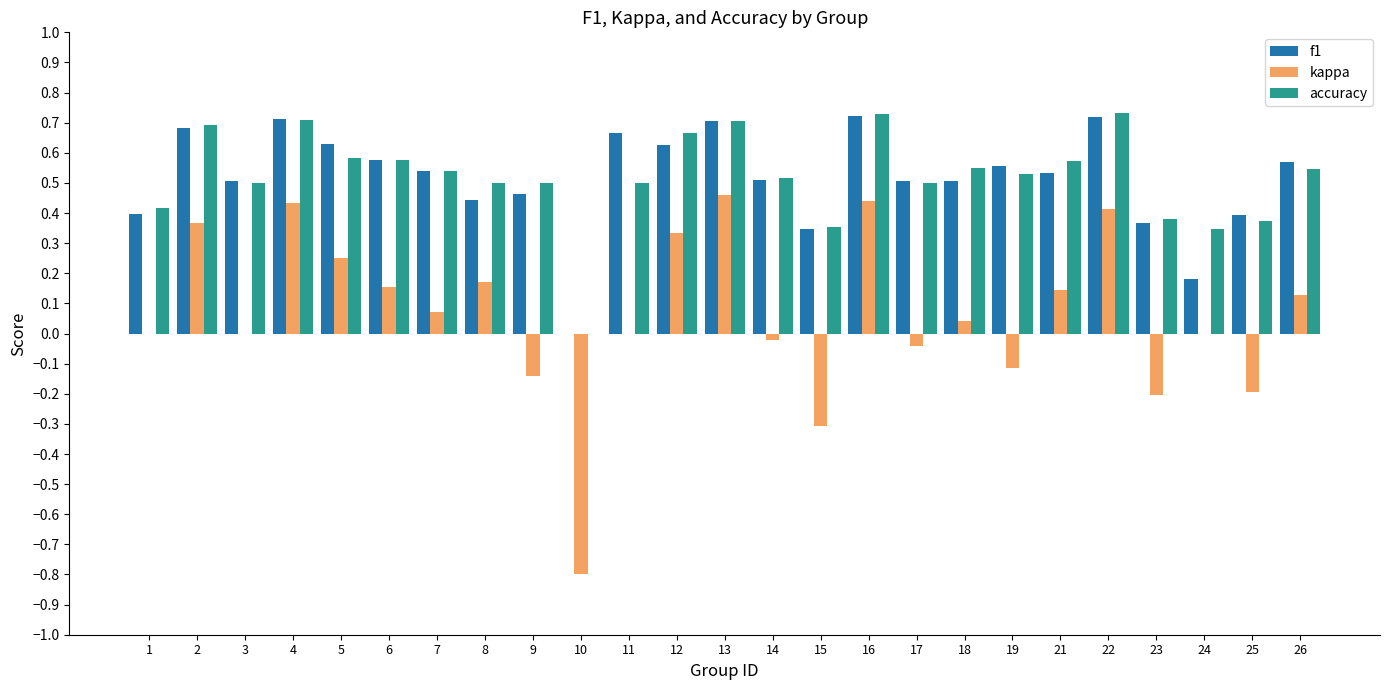

Between 2 and 5, which series saw the biggest shift?

kappa